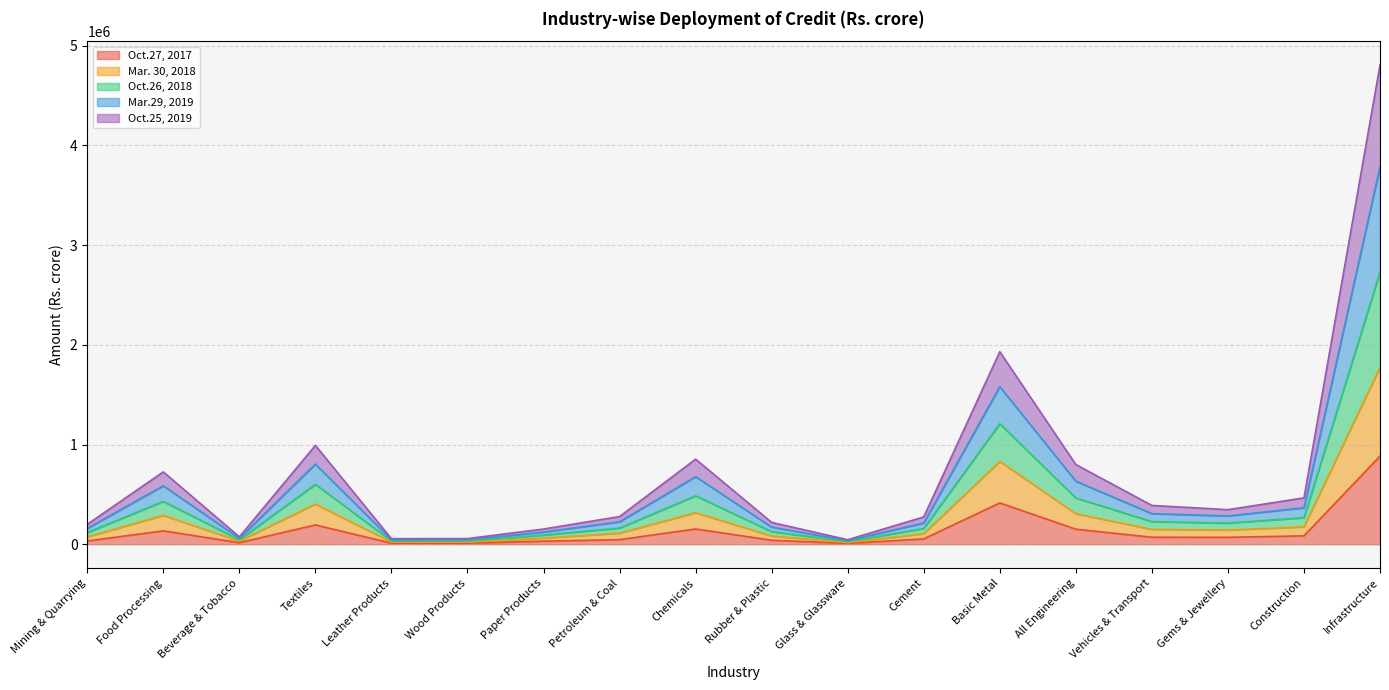

Between Petroleum & Coal and Cement, which series saw the biggest shift?

Mar.29, 2019